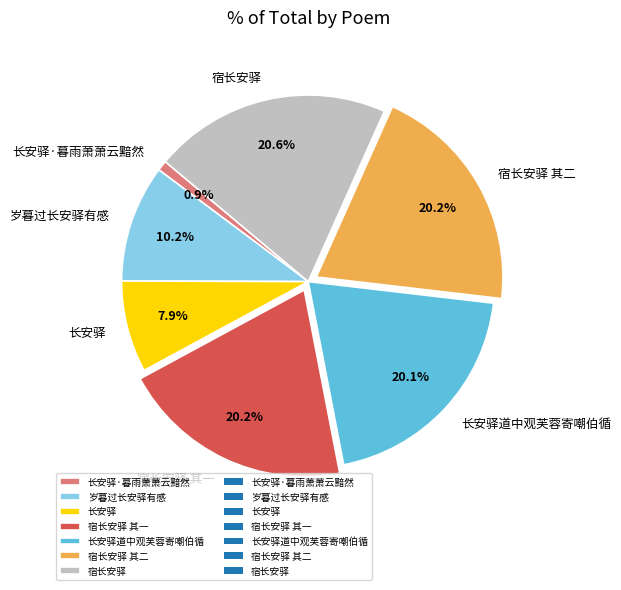

What is the total percentage of 宿长安驿 and 长安驿?

28.5%